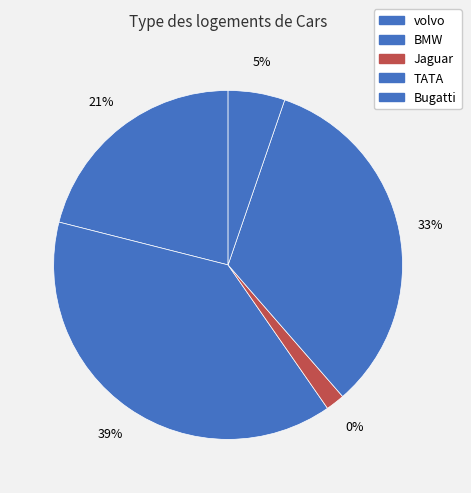

Which slice is the largest?

BMW